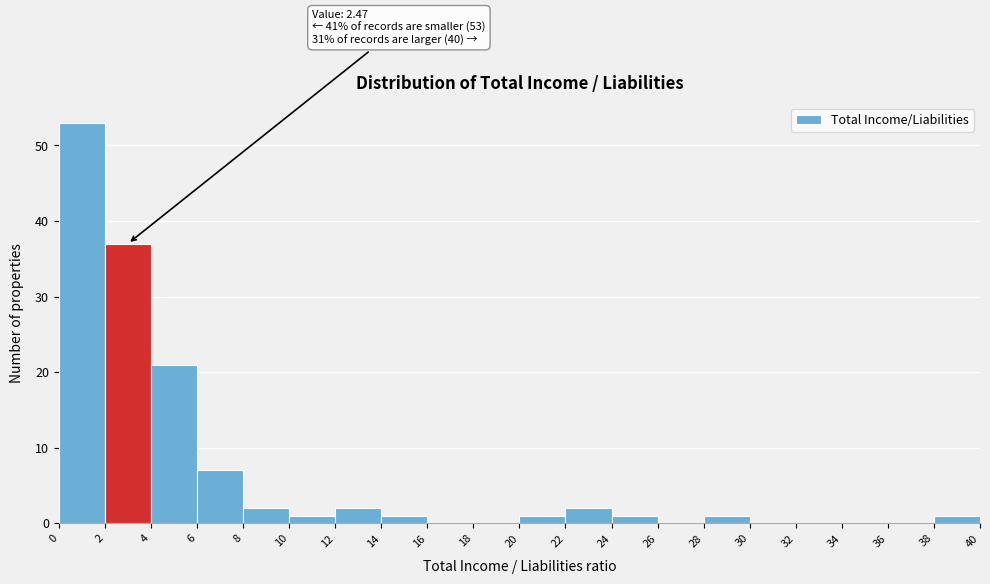

Over which range of the x-axis is the bar tallest?

0 to 2